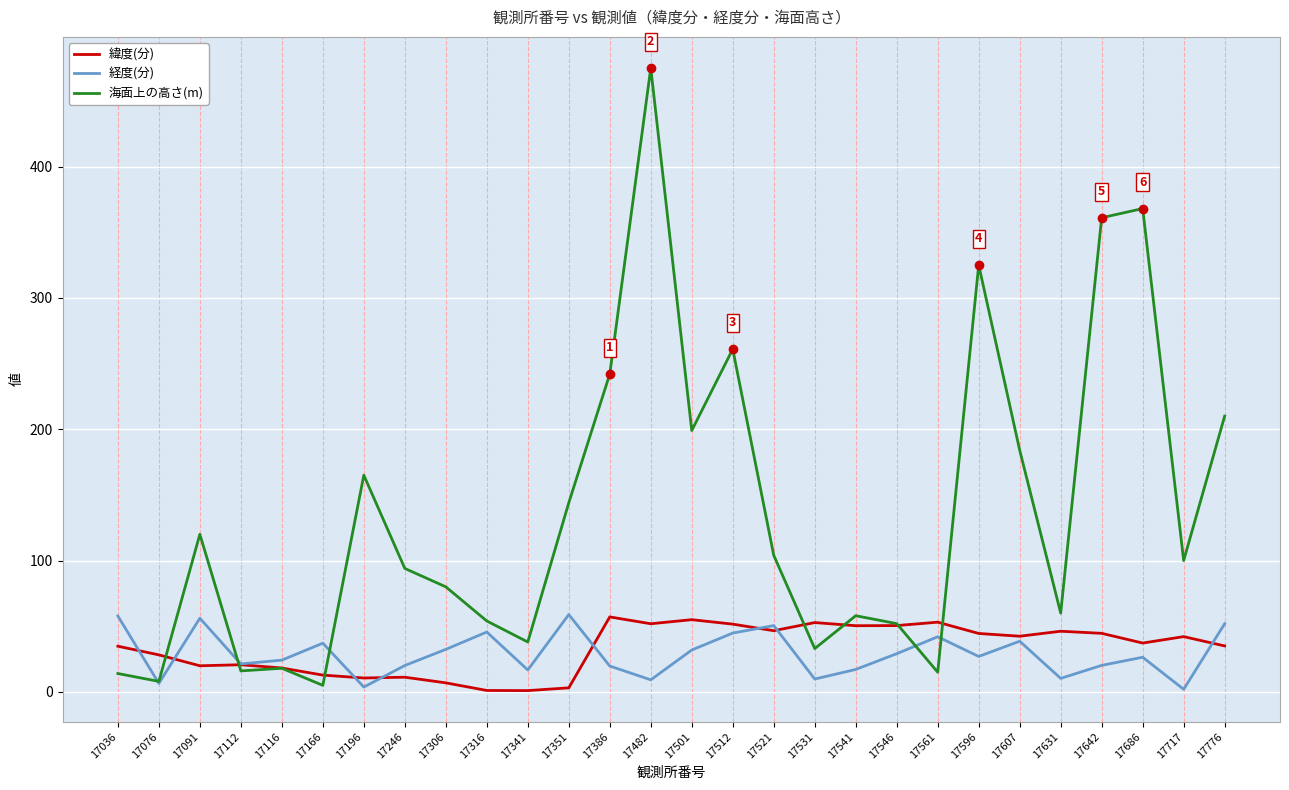

What is the minimum value for 経度(分)?

2.0